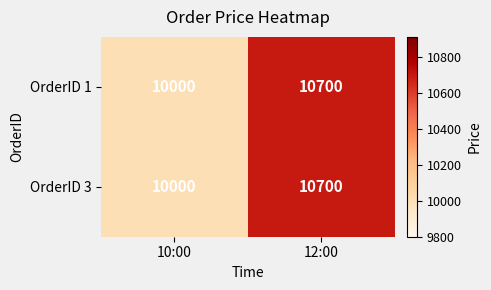

What is the sum of all OrderID 1 values?

20700